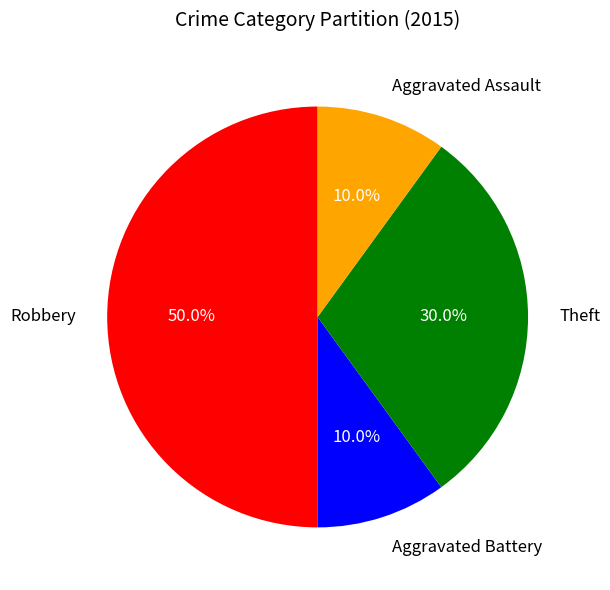

Does Aggravated Assault account for over 50% of the chart?

No